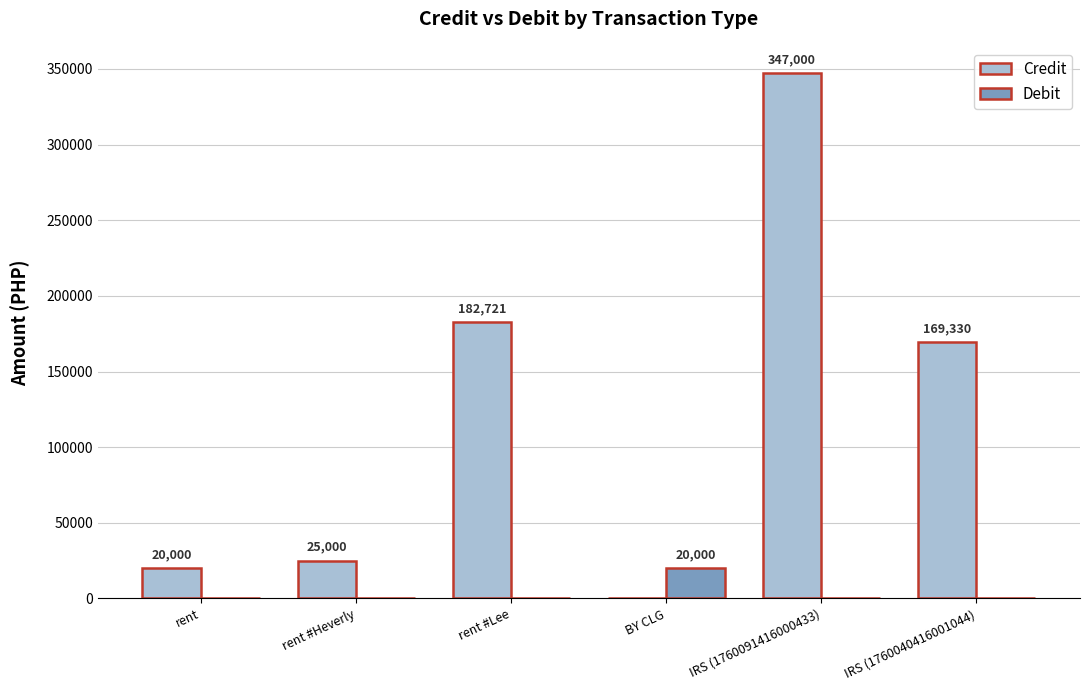

The value of Debit at IRS (1760040416001044) is 13339.2. True or false?

False